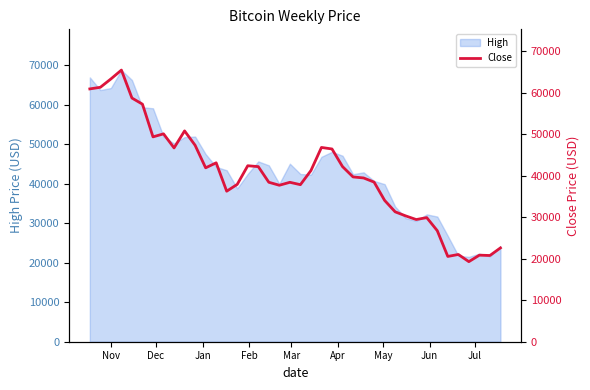

What is the highest value of the High series?

68789.6